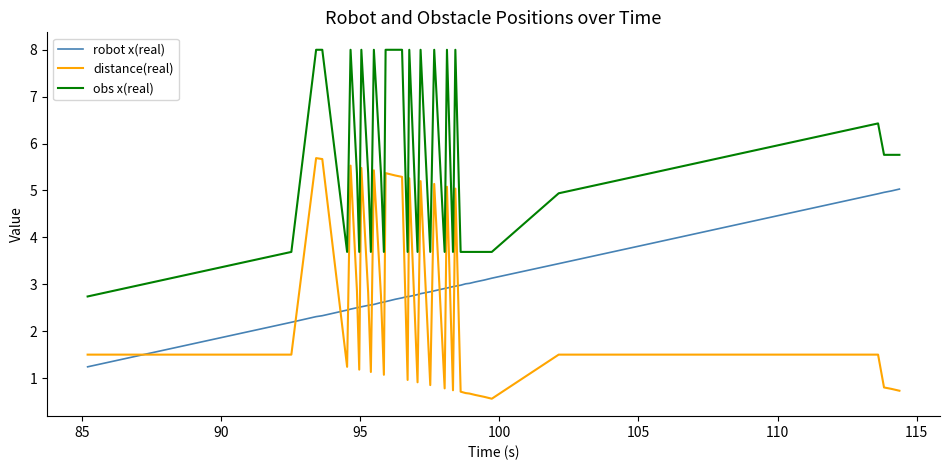

Which series has the largest total across all categories?

obs x(real)